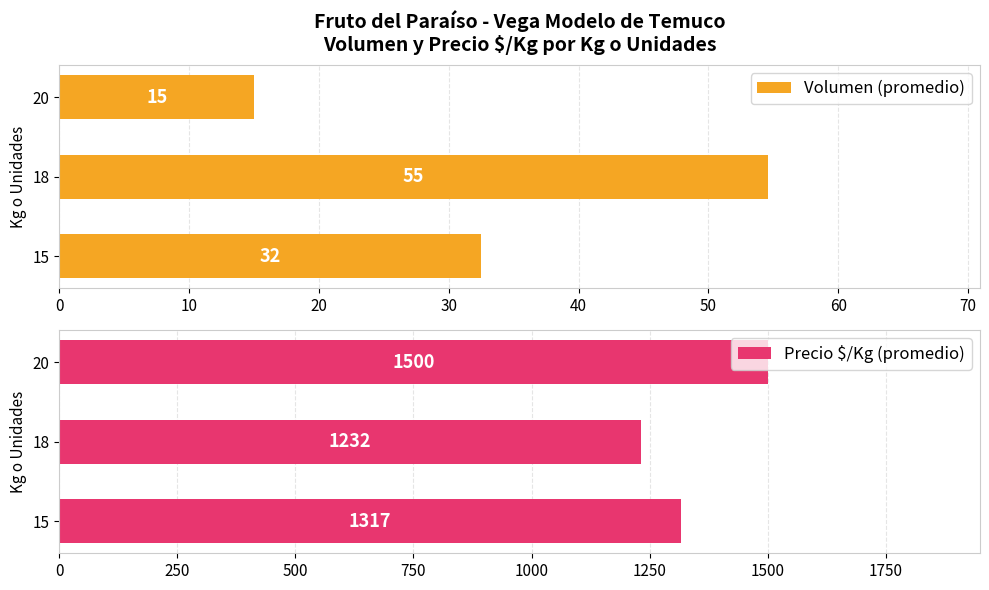

At which label does Precio $/Kg (promedio) reach its peak?

20